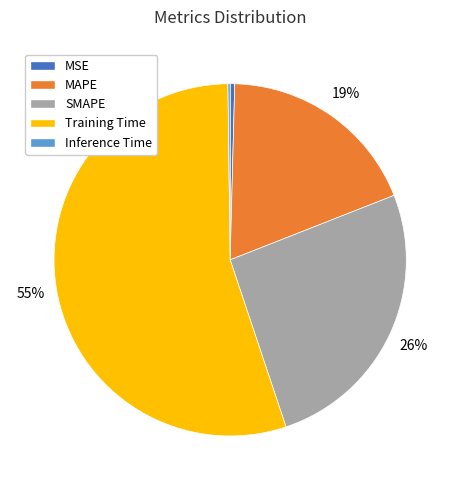

Which slice represents more than half of the pie?

Training Time